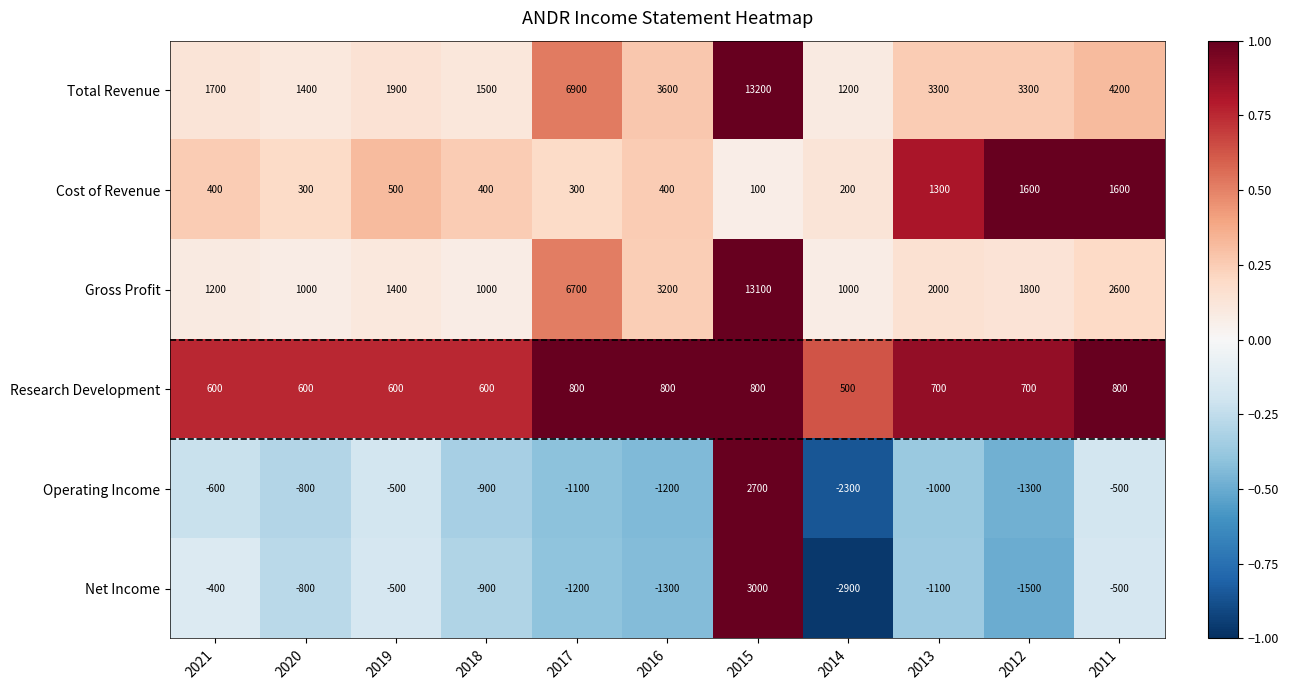

Rank the series at 2016 from highest to lowest value.

Total Revenue, Gross Profit, Research Development, Cost of Revenue, Operating Income, Net Income